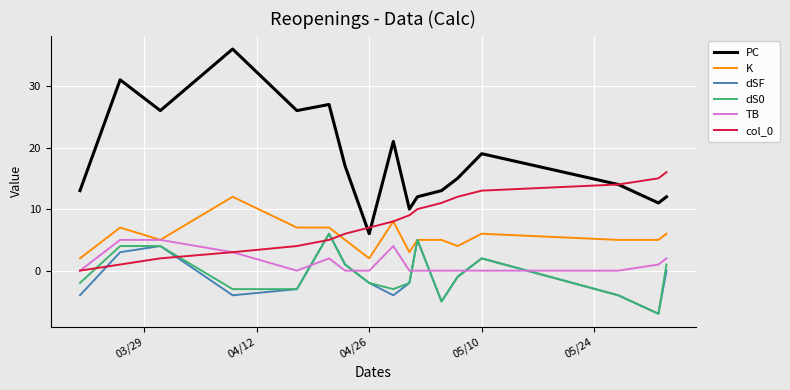

What is the highest value of the PC series?

36